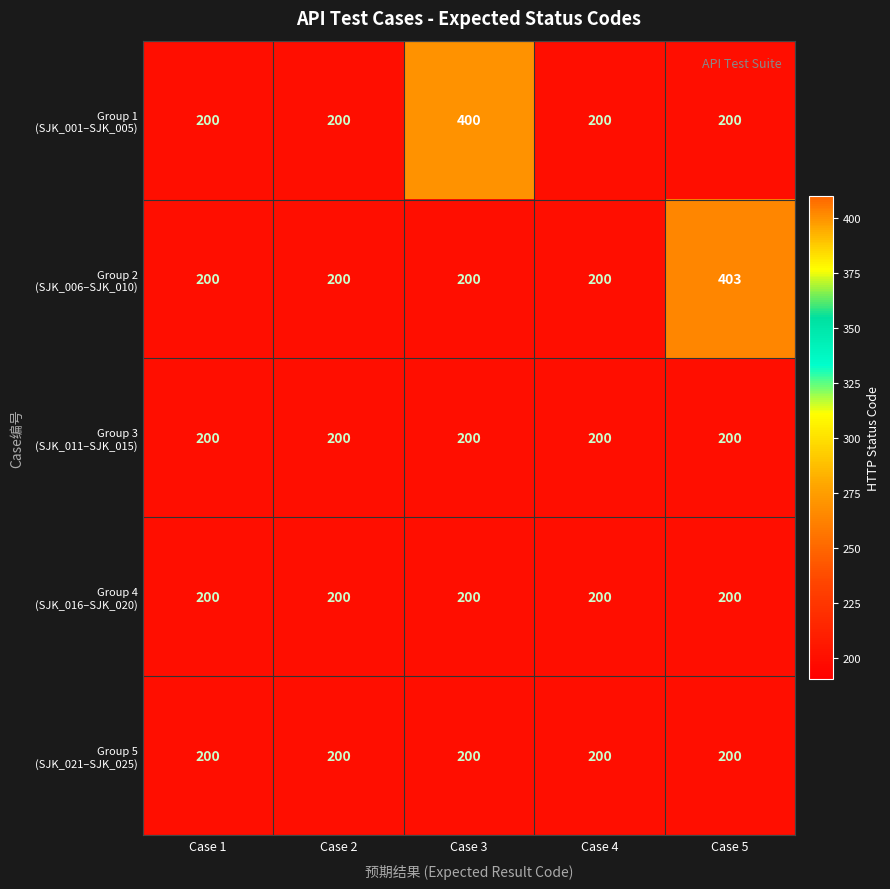

At which category does the chart reach its peak across all series?

Case 5